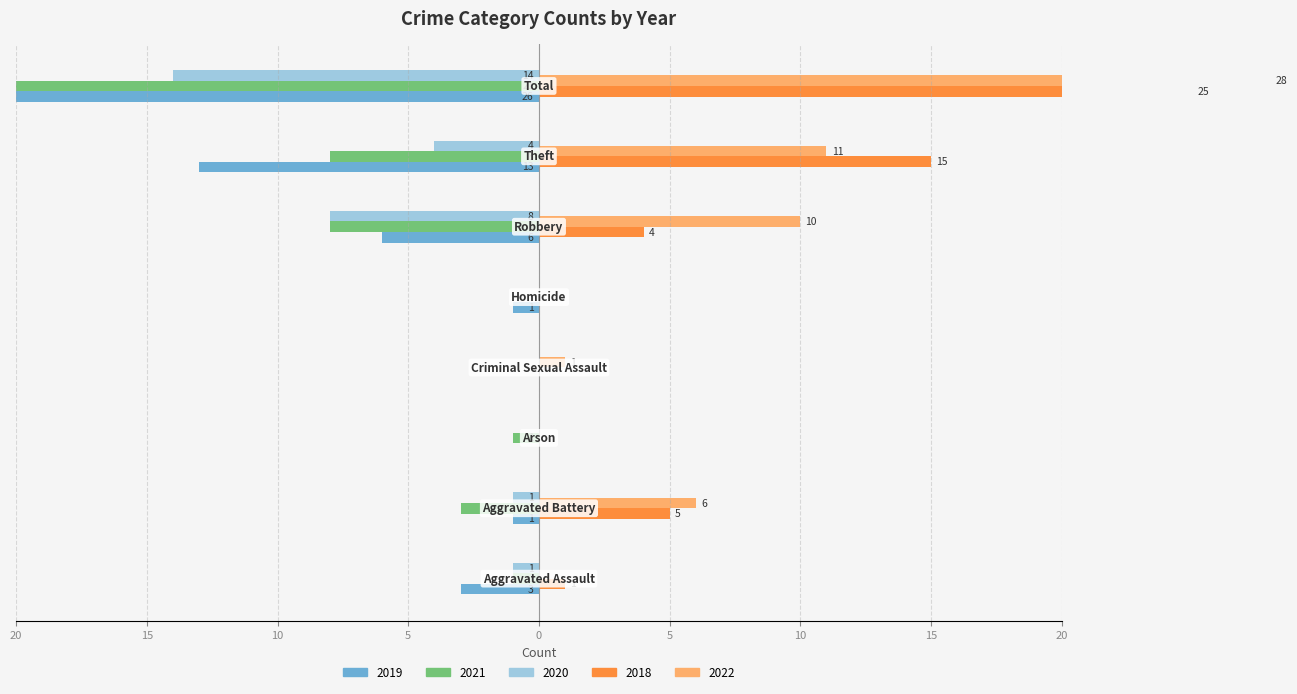

Reading left to right, extract all data points from this chart.

2019: Aggravated Assault=-3	Aggravated Battery=-1	Arson=0	Criminal Sexual Assault=0	Homicide=-1	Robbery=-6	Theft=-13	Total=-26
2021: Aggravated Assault=-1	Aggravated Battery=-3	Arson=-1	Criminal Sexual Assault=0	Homicide=0	Robbery=-8	Theft=-8	Total=-21
2018: Aggravated Assault=1	Aggravated Battery=5	Arson=0	Criminal Sexual Assault=0	Homicide=0	Robbery=4	Theft=15	Total=25
2022: Aggravated Assault=0	Aggravated Battery=6	Arson=0	Criminal Sexual Assault=1	Homicide=0	Robbery=10	Theft=11	Total=28
2020: Aggravated Assault=-1	Aggravated Battery=-1	Arson=0	Criminal Sexual Assault=0	Homicide=0	Robbery=-8	Theft=-4	Total=-14